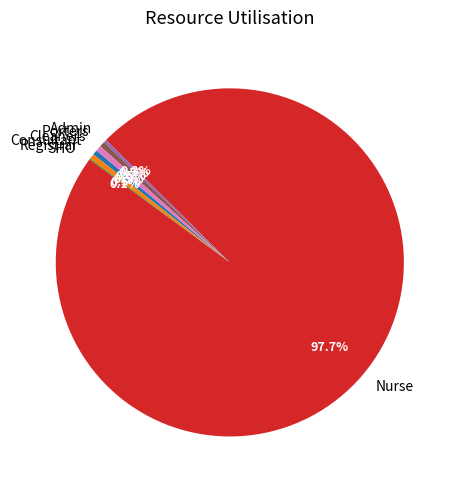

What is the largest slice in the pie chart?

Nurse